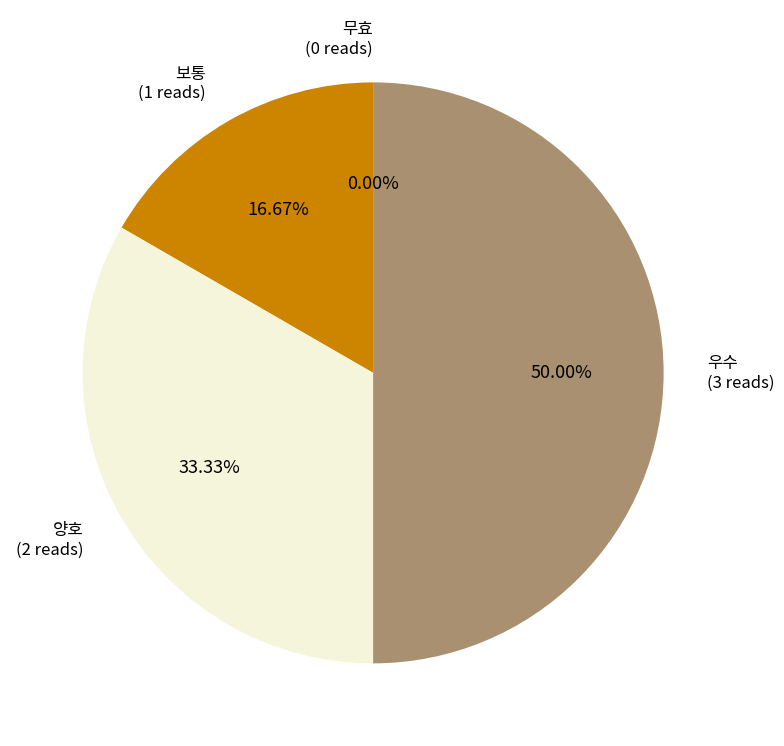

Between 우수 and 보통, which is larger?

우수